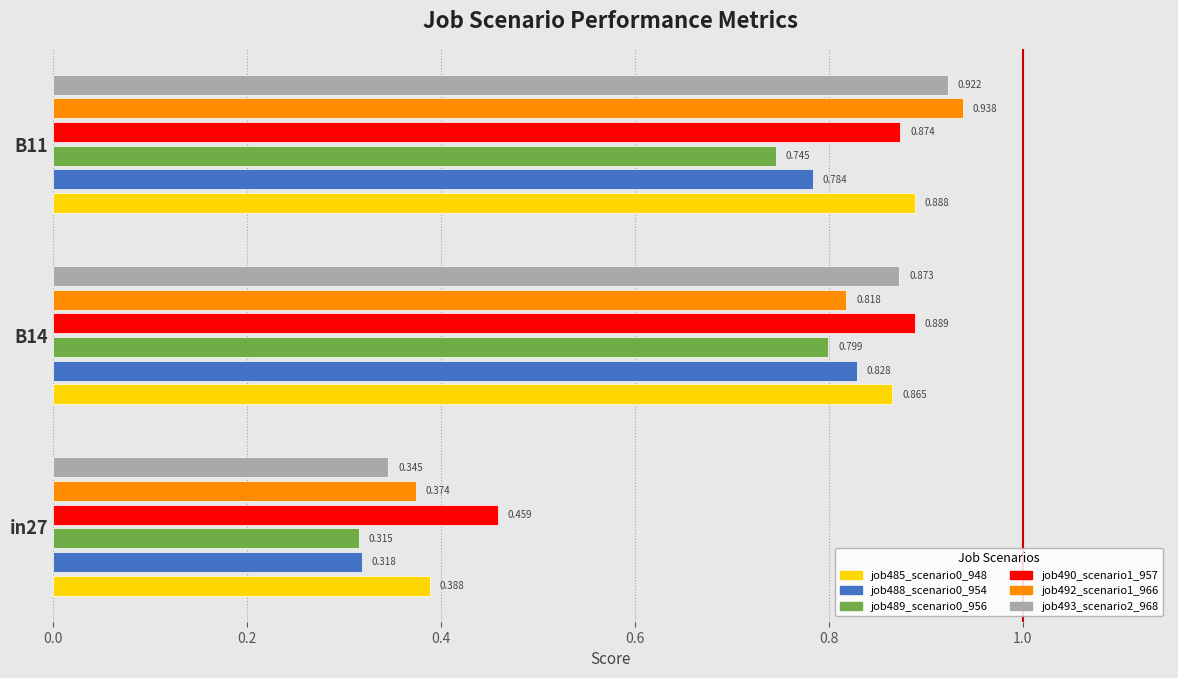

Is the value of job490_scenario1_957 at in27 greater than the value of job493_scenario2_968 at B11?

No